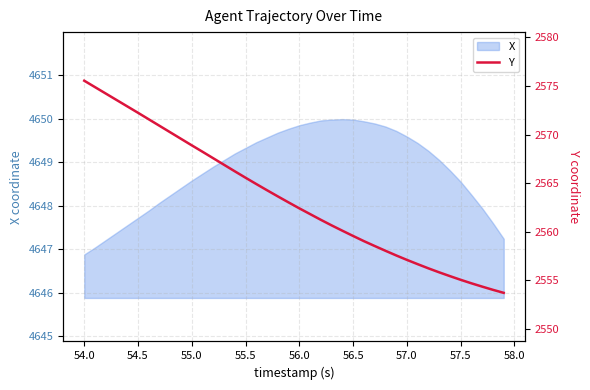

What is the lowest value of the X series?

4646.9